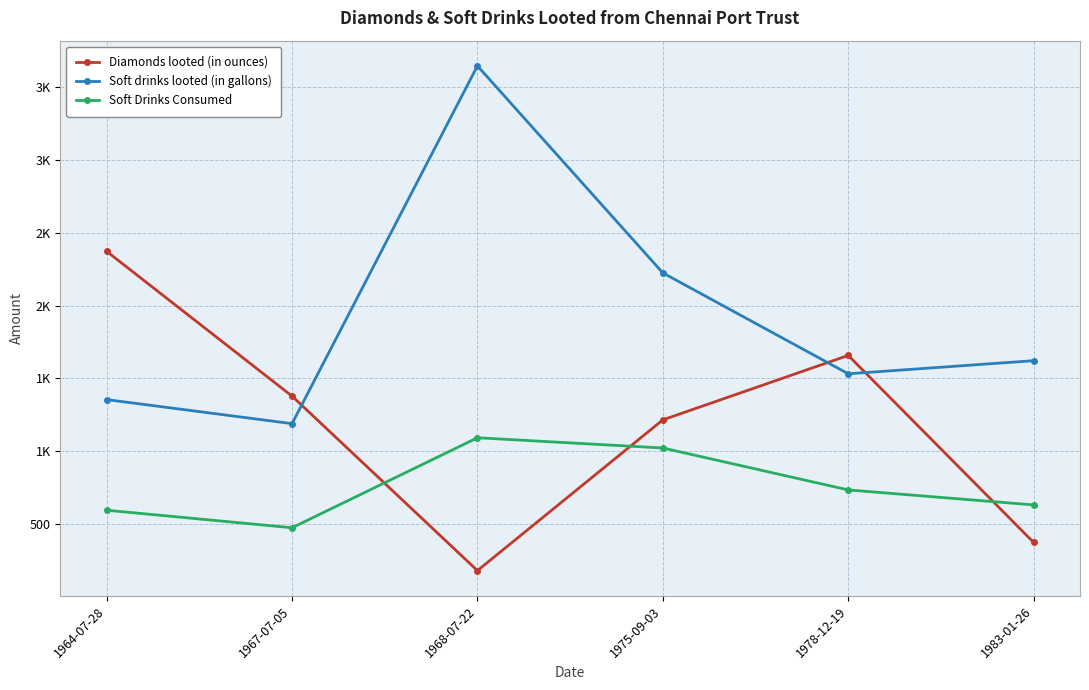

What is the label of the 1st point from the left?

1964-07-28